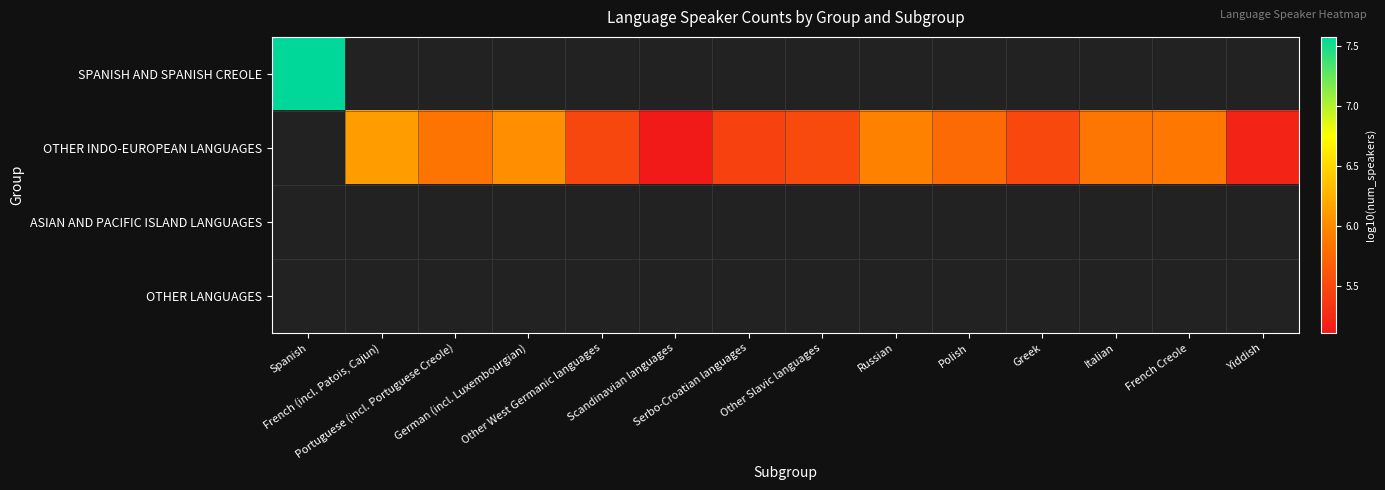

Which series has the largest range (max minus min)?

SPANISH AND SPANISH CREOLE